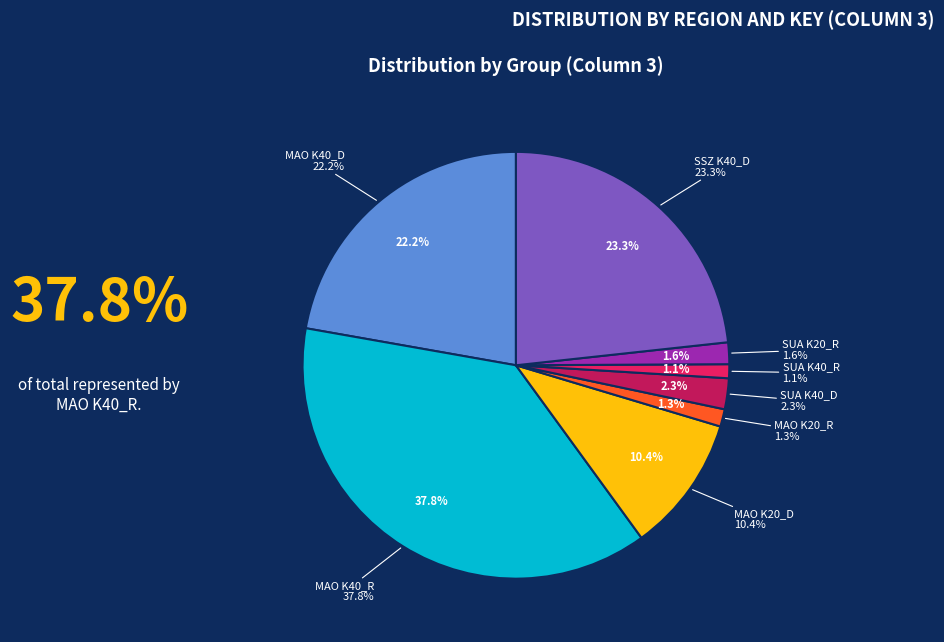

Is it true that SSZ K40_D is 23% of the pie?

True